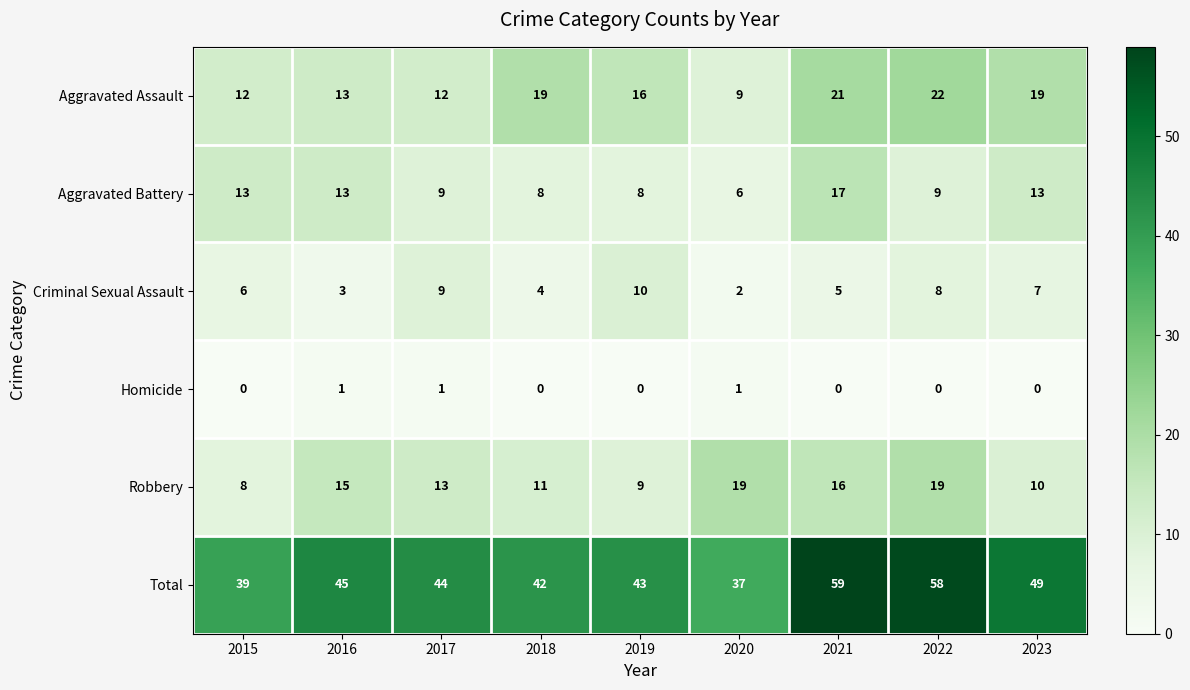

What is the average value of the Total series?

46